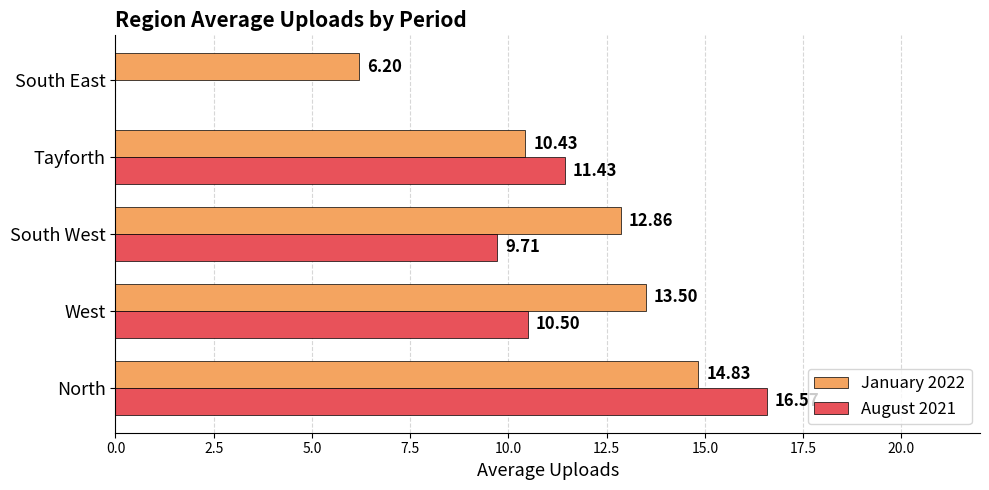

Which series changed the most between South West and South East?

August 2021